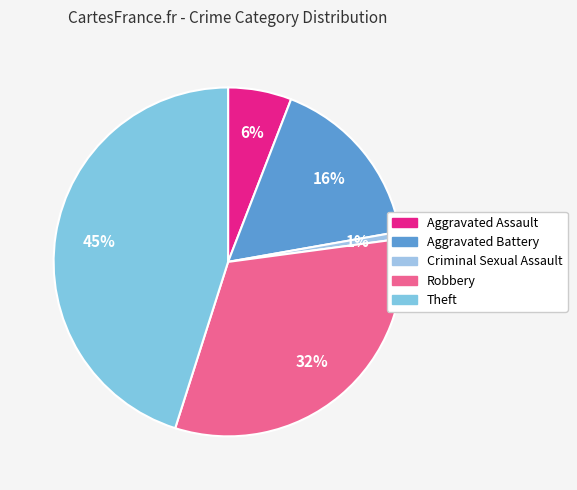

To the nearest percent, what is the average slice percentage?

20%